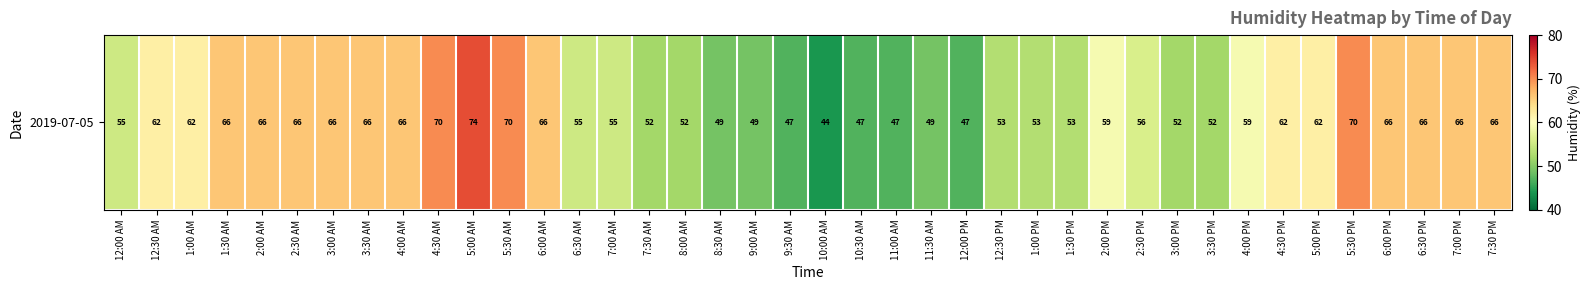

Read the value at 3:00 PM, to the nearest 5.

50